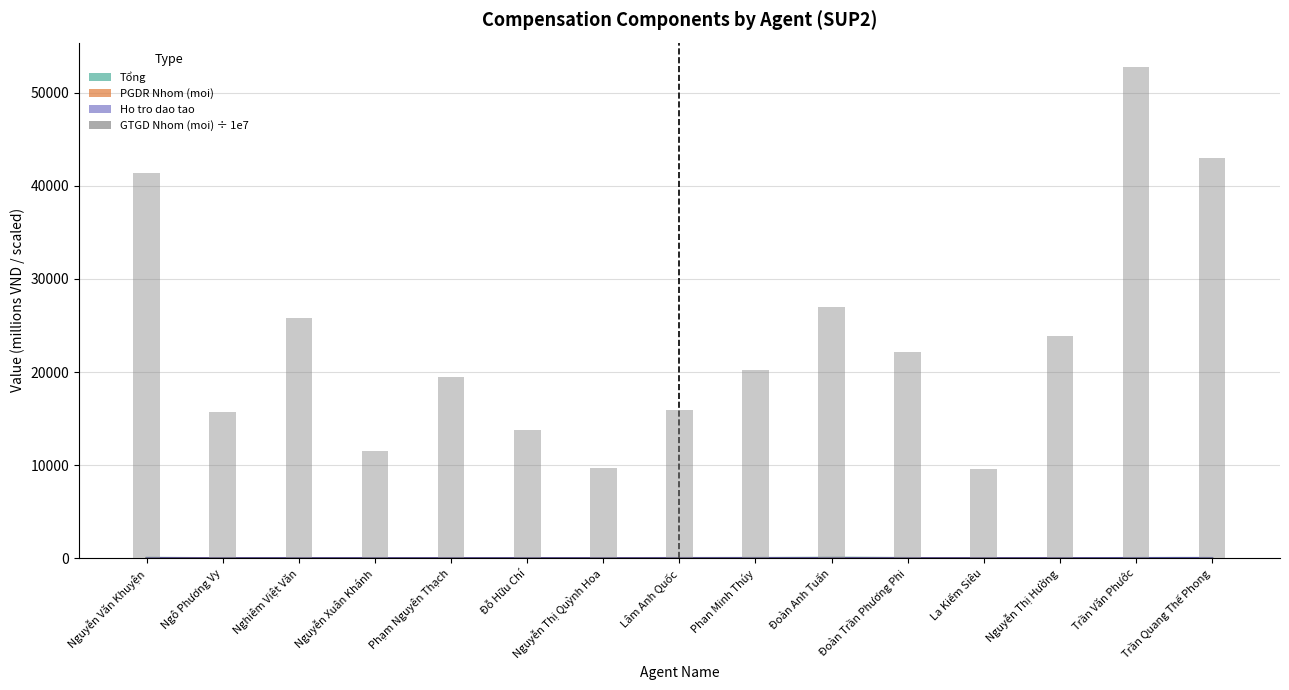

What is the difference between the second highest and minimum values?

33468.2